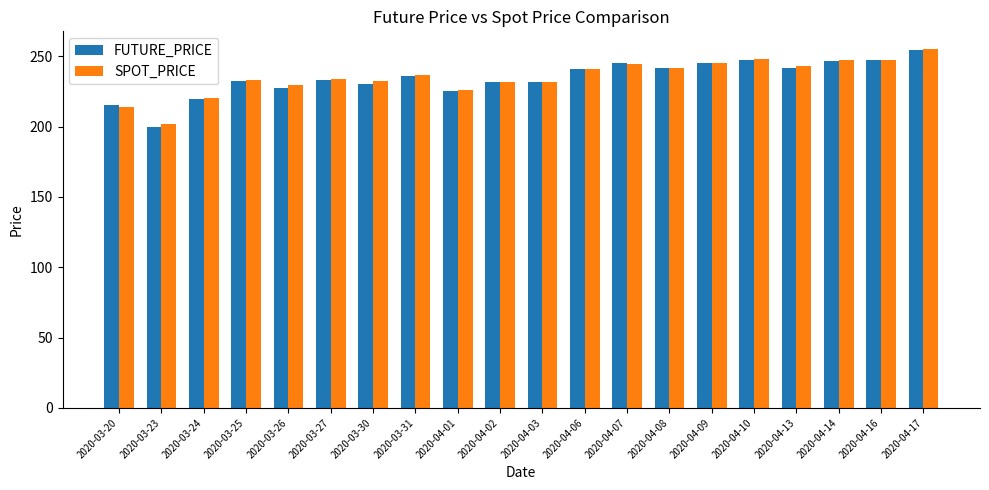

What is the label of the 11th bar from the right?

2020-04-02